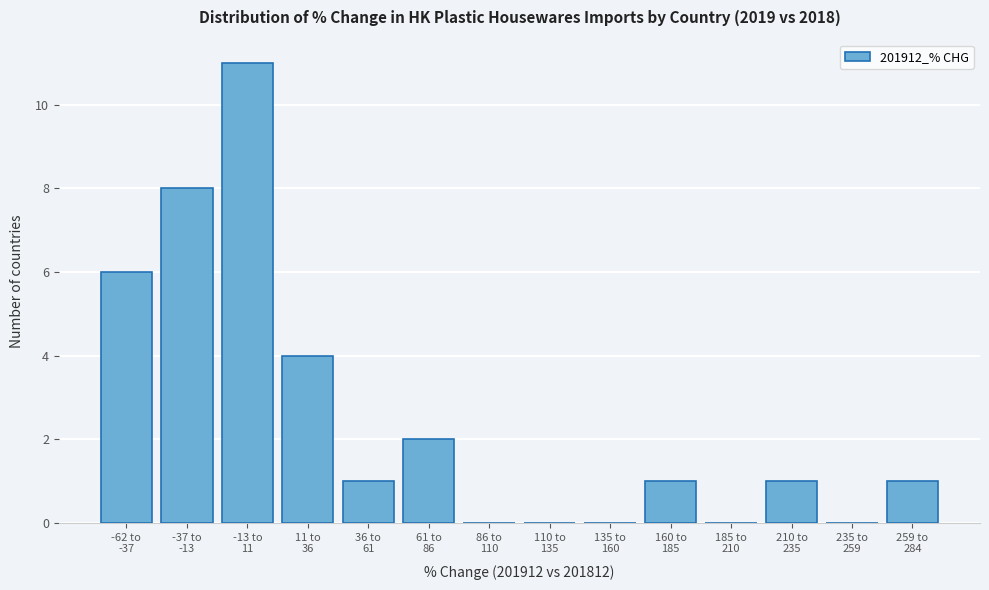

Are the bars horizontal?

No